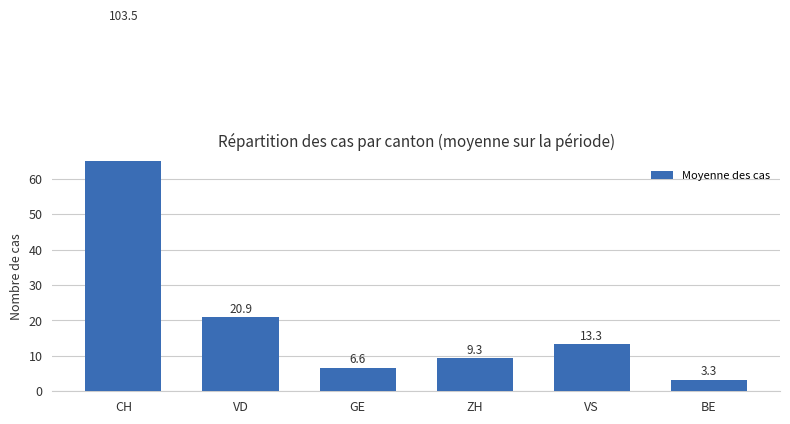

List the labels in order of value, smallest first.

BE, GE, ZH, VS, VD, CH